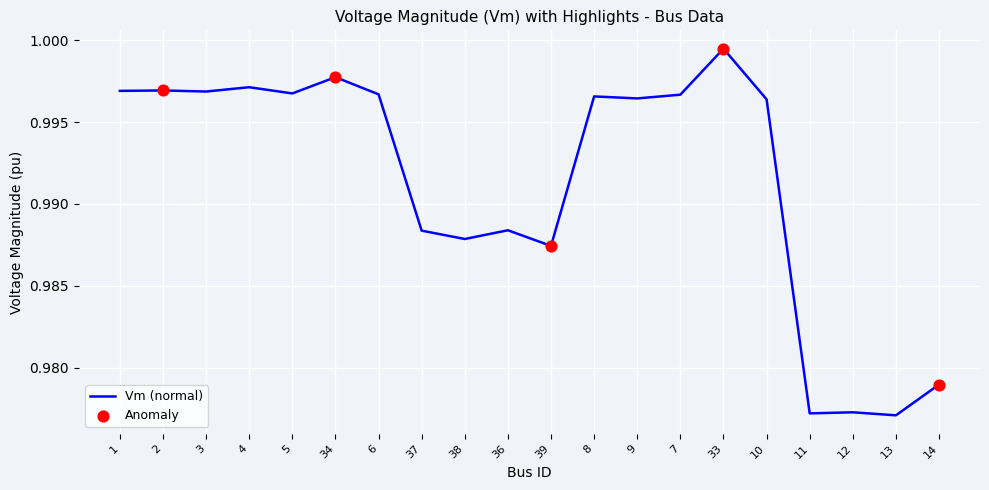

Which has a higher value, 34 or 3?

34